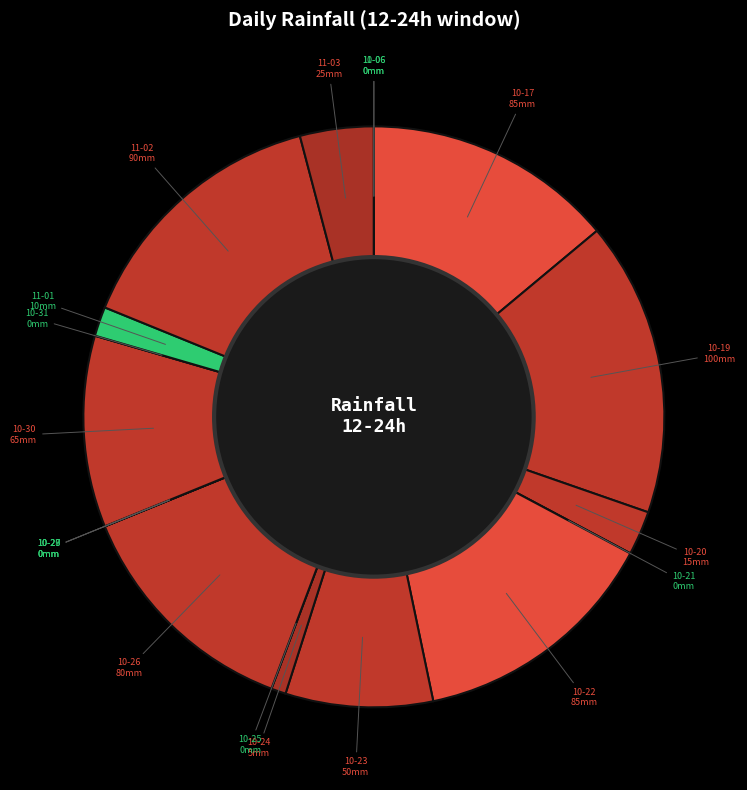

Is there any slice that represents more than half of the pie?

No